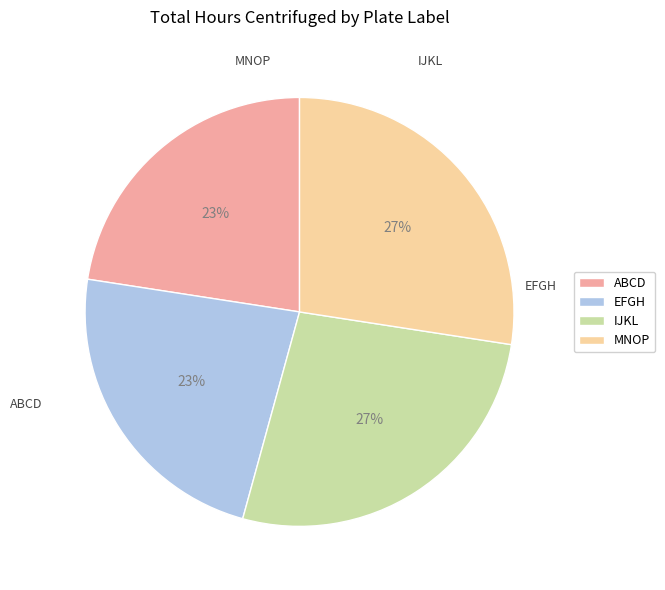

Between IJKL and EFGH, which is larger?

IJKL